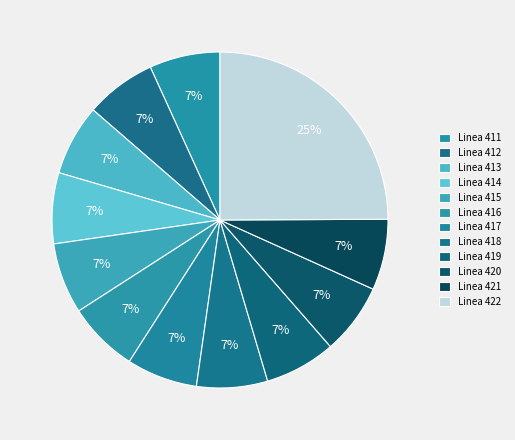

What percentage is the Linea 413 slice, to the nearest percent?

7%